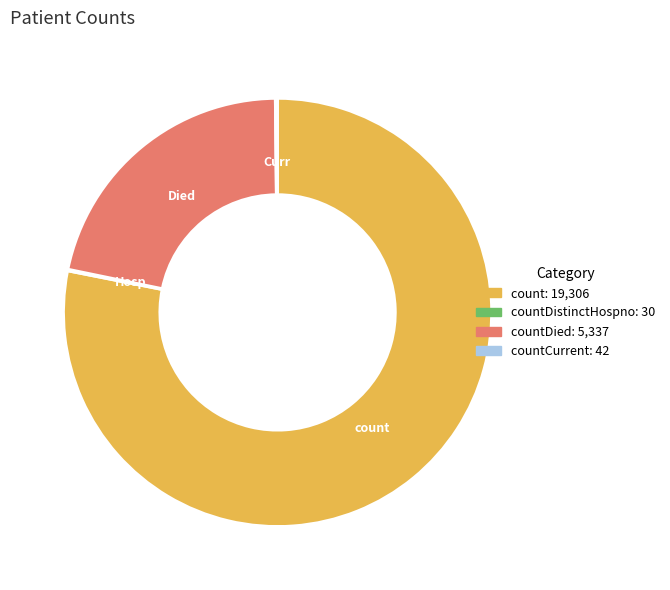

Is there a majority slice in this chart?

Yes